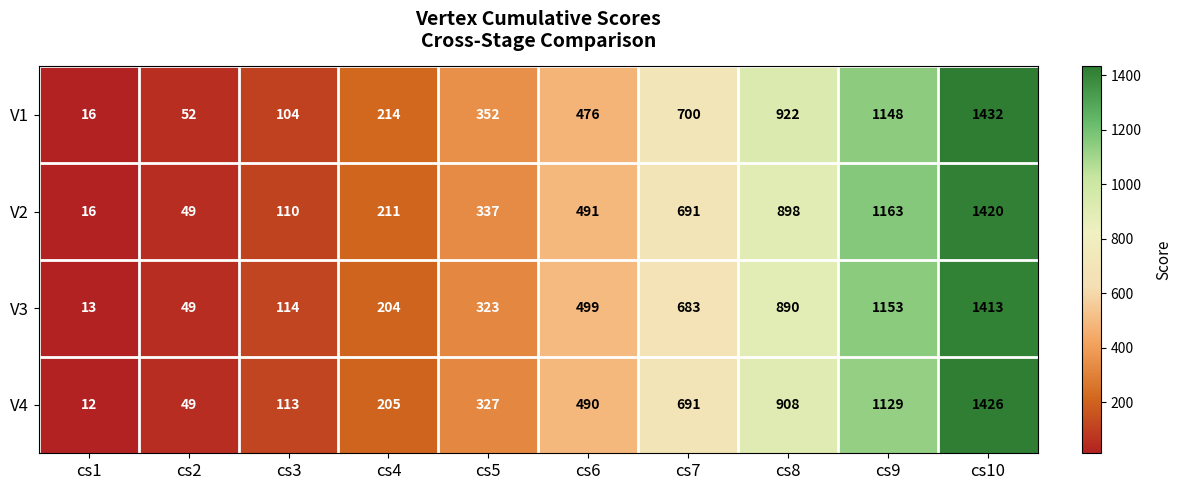

Which series has the widest spread of values?

V1